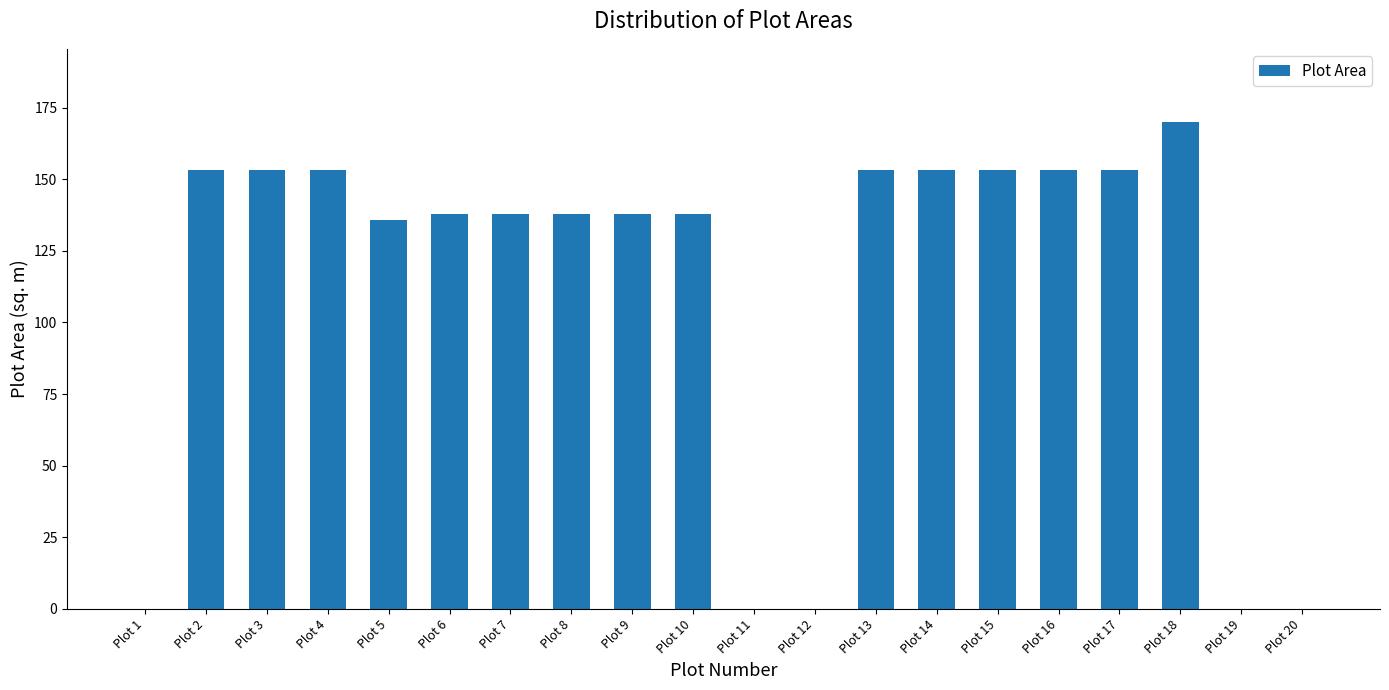

What is the sum of the values at Plot 20 and Plot 6?

138.0